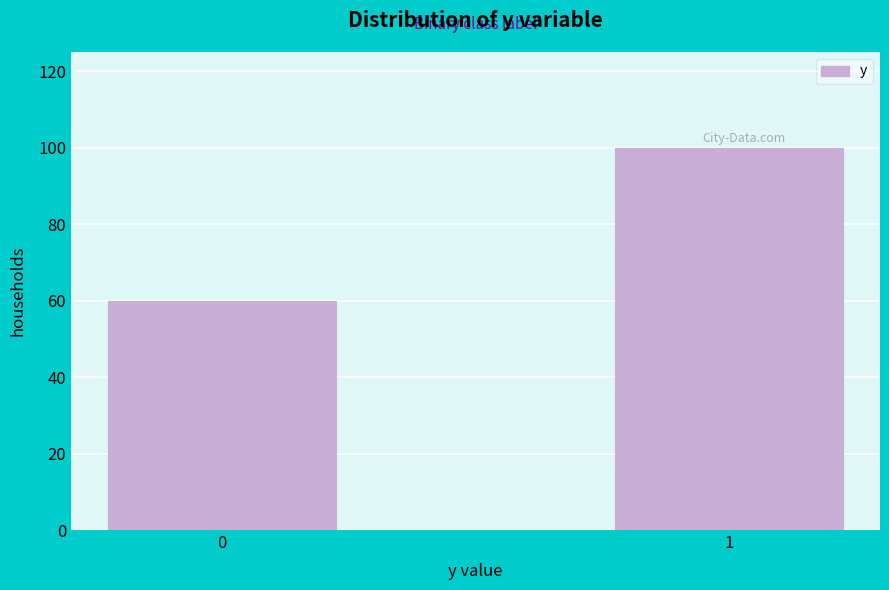

Reading left to right, what are all the values shown in this chart?

0=60	1=100